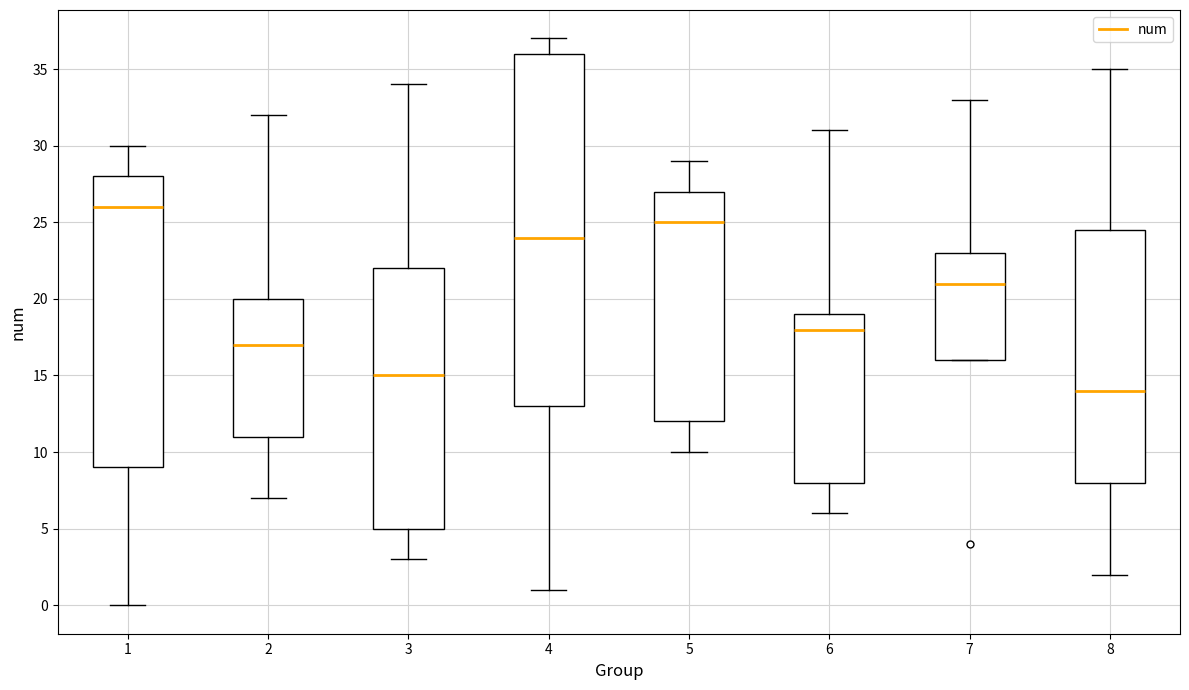

Which box is the tallest, from its lower edge to its upper edge?

4